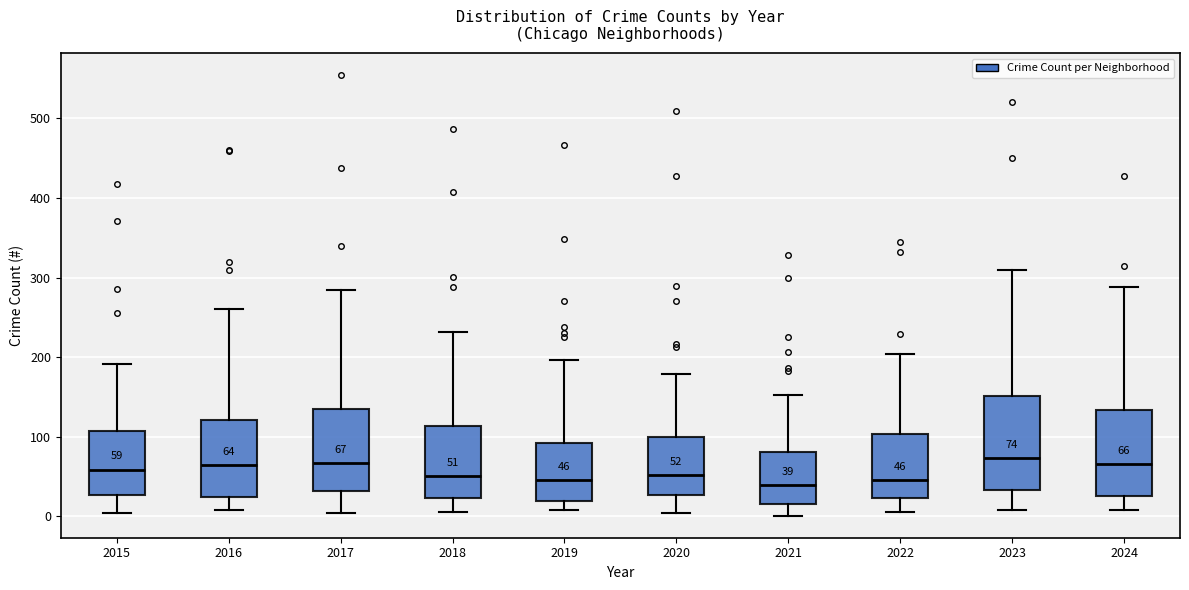

Comparing the boxes themselves (not the whiskers), which one is the tallest?

2023